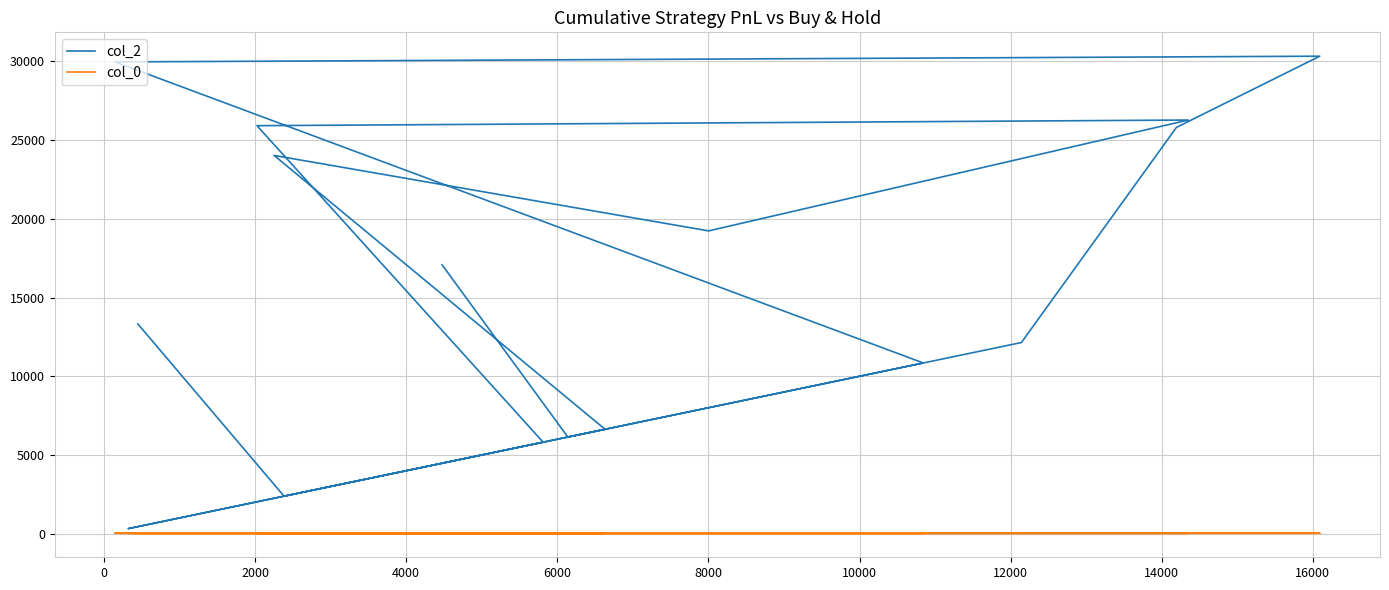

True or false: col_2 and col_0 cross at least once.

False